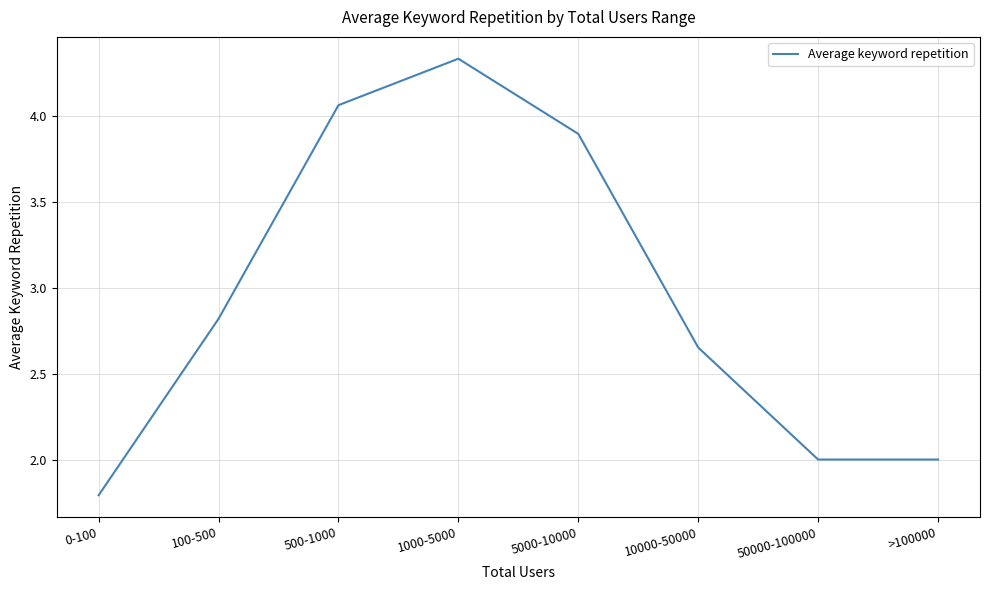

At which category does the chart reach its peak across all series?

1000-5000